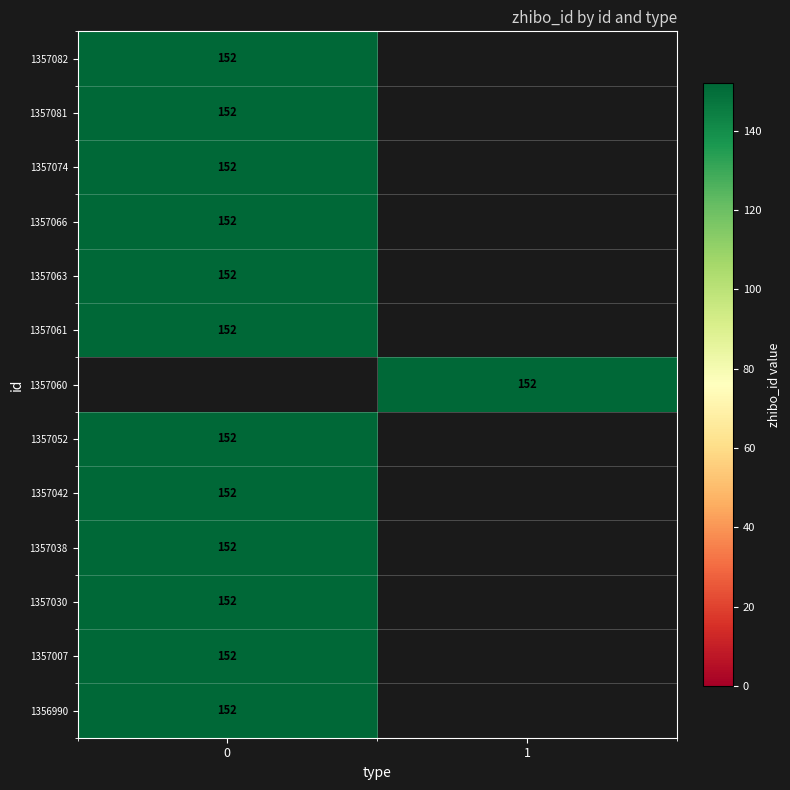

What is the total value across all series at 0?

1824